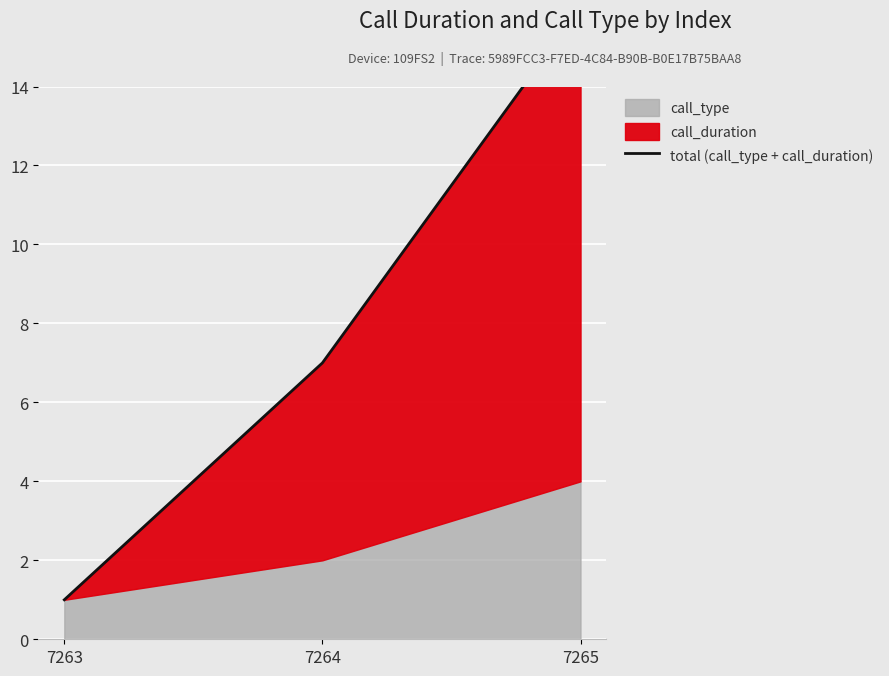

Which label corresponds to the largest value in the chart?

7265